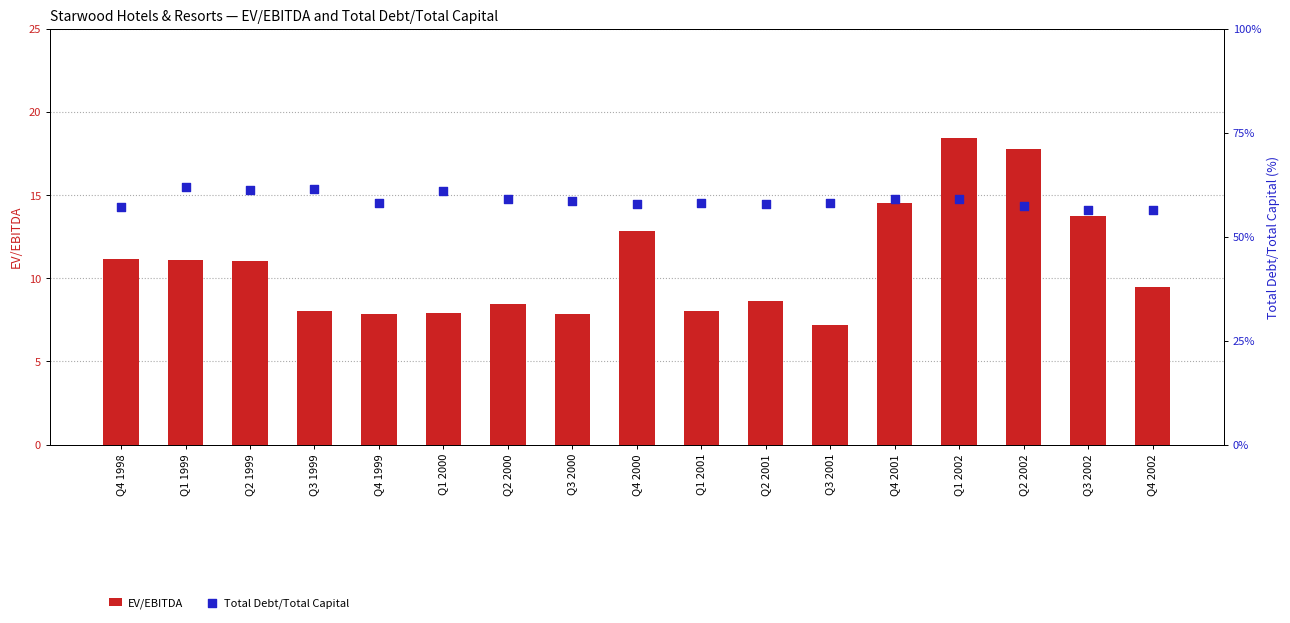

At which category is the sum across all series the highest?

Q1 2002